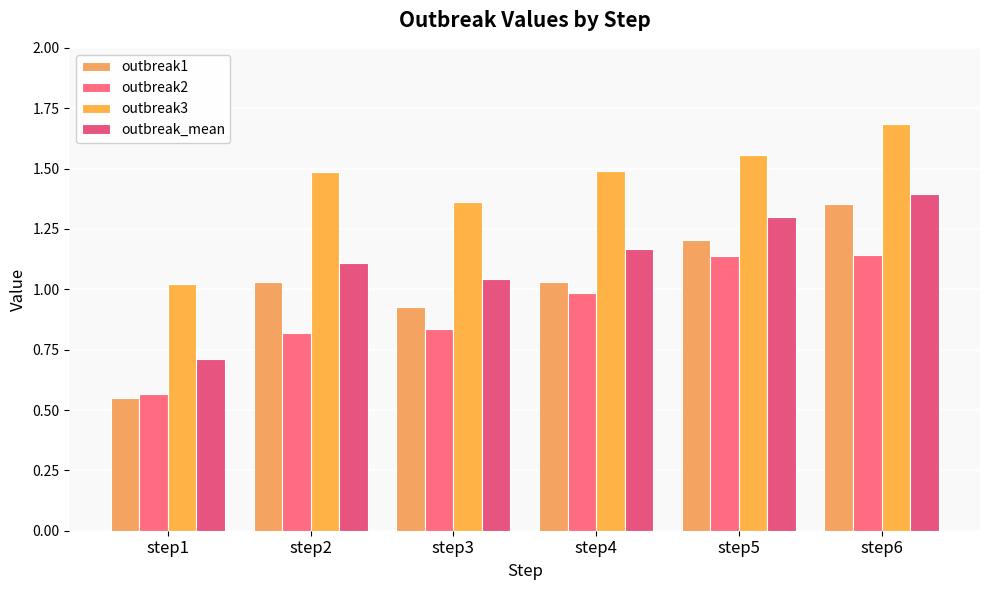

Rank the series by their maximum value, from highest to lowest.

outbreak3, outbreak_mean, outbreak1, outbreak2